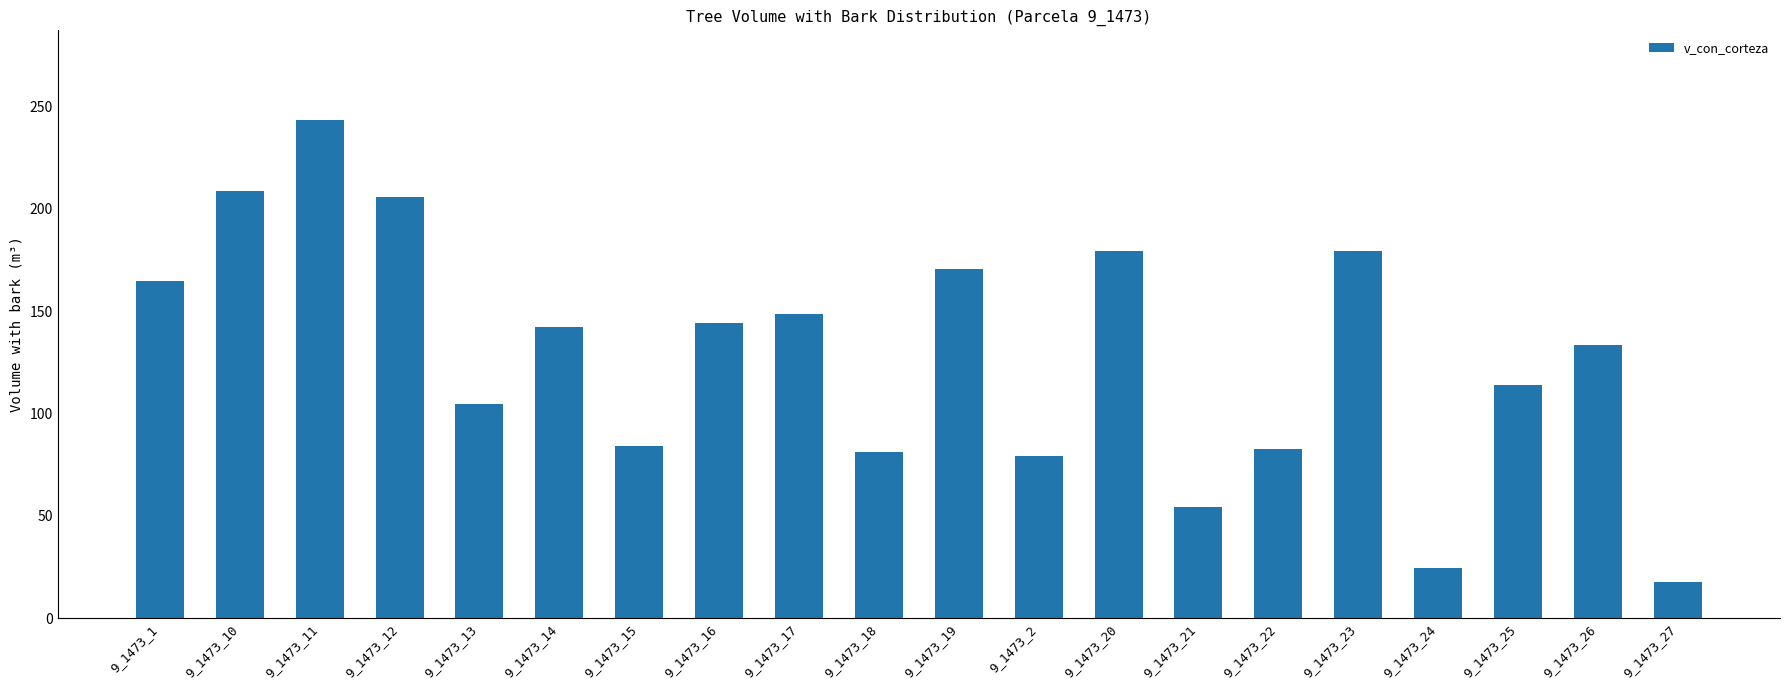

What is the sum of all values?

2562.1